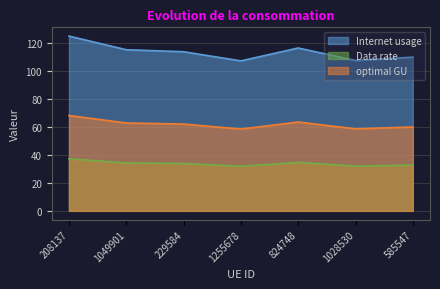

Which series has the largest total across all categories?

Internet usage